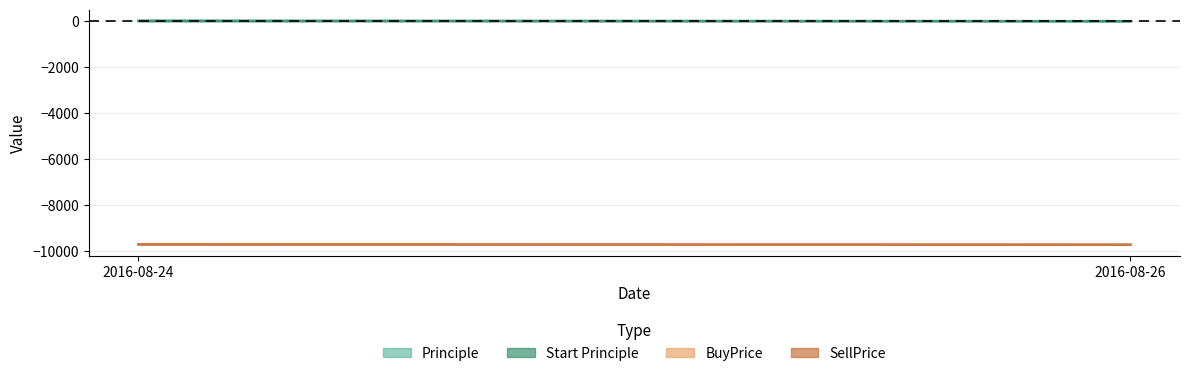

Is the value of Start Principle at 2016-08-24 greater than the value of SellPrice at 2016-08-26?

Yes